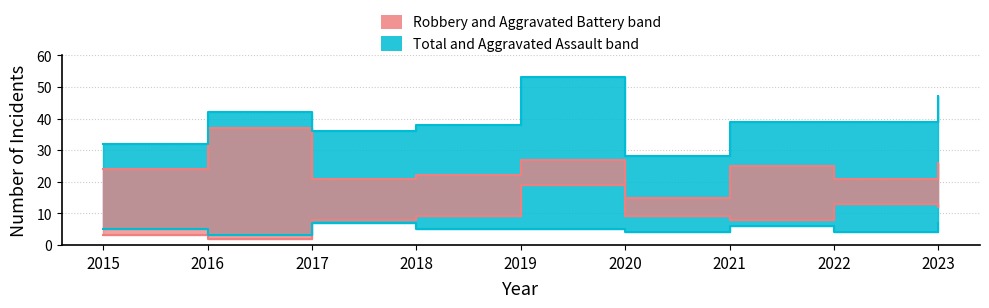

What is the average value of the Aggravated Battery series?

9